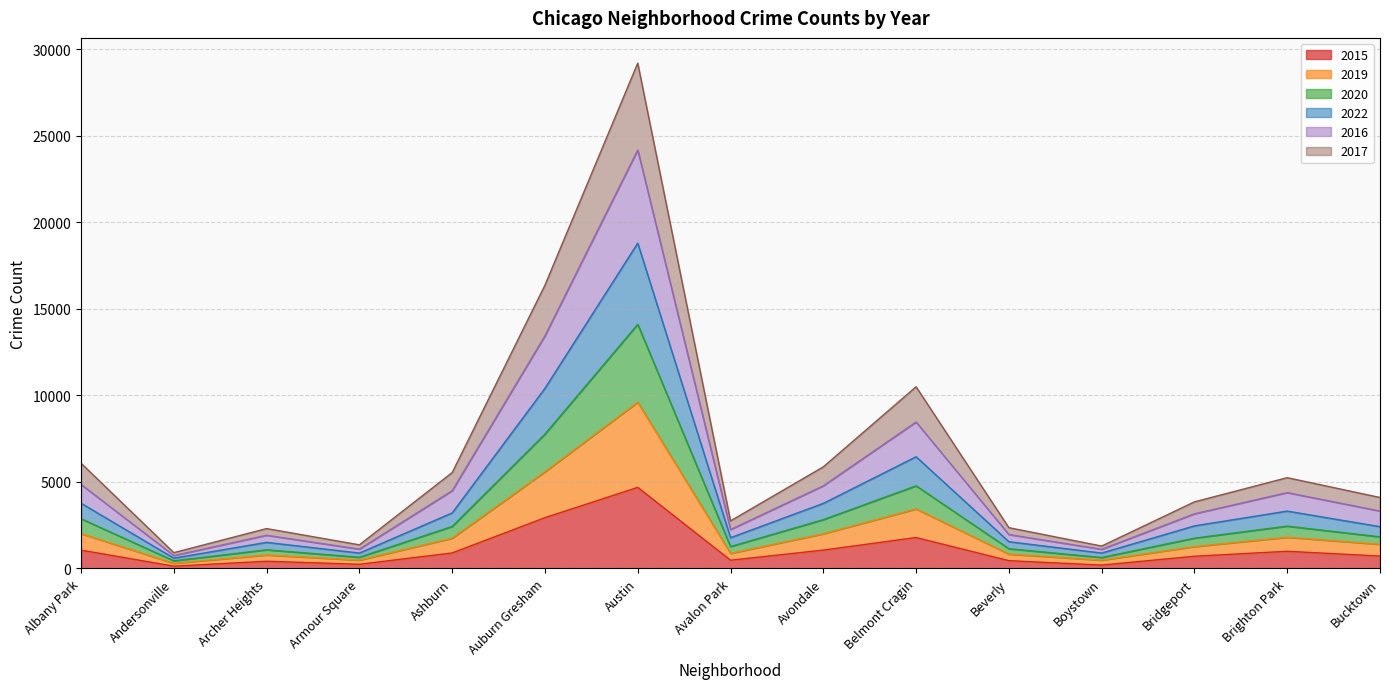

Is it true that 2017 equals 294 at Andersonville?

True